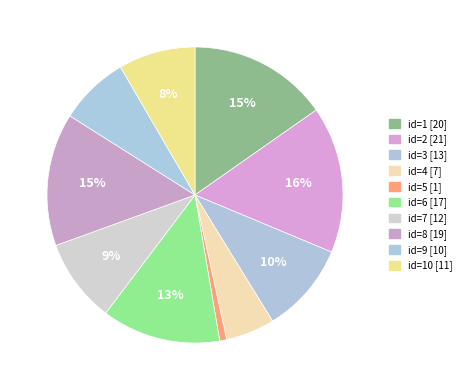

How many segments does this pie chart have?

10